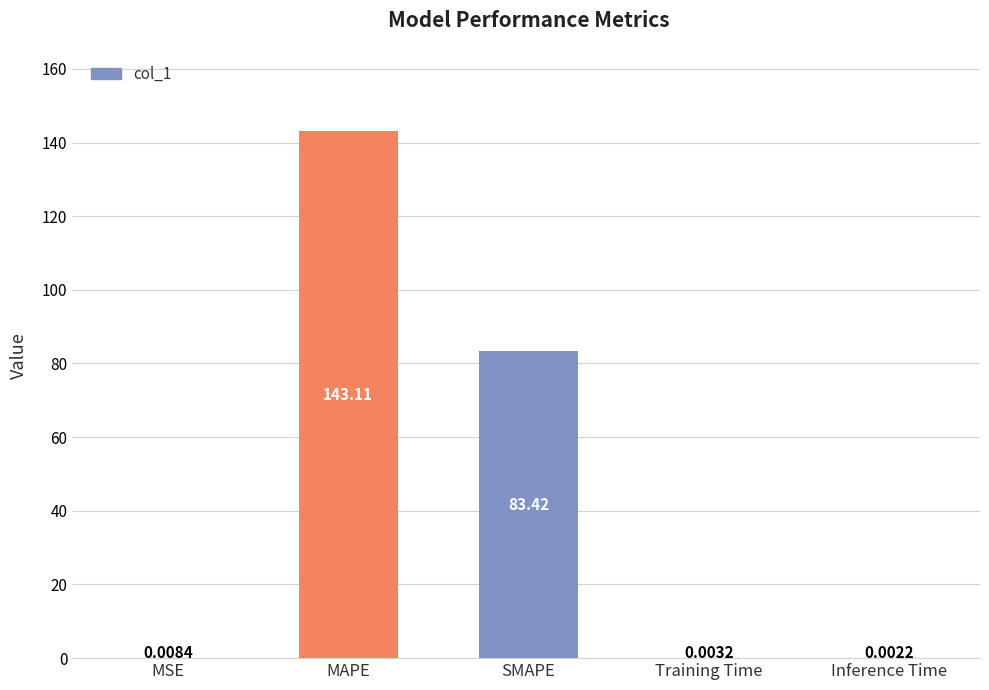

Are the bars horizontal?

No